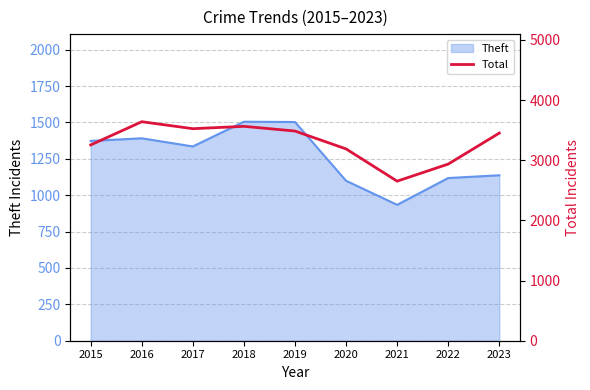

What value does the data have at 2020, to the nearest 10?

3190